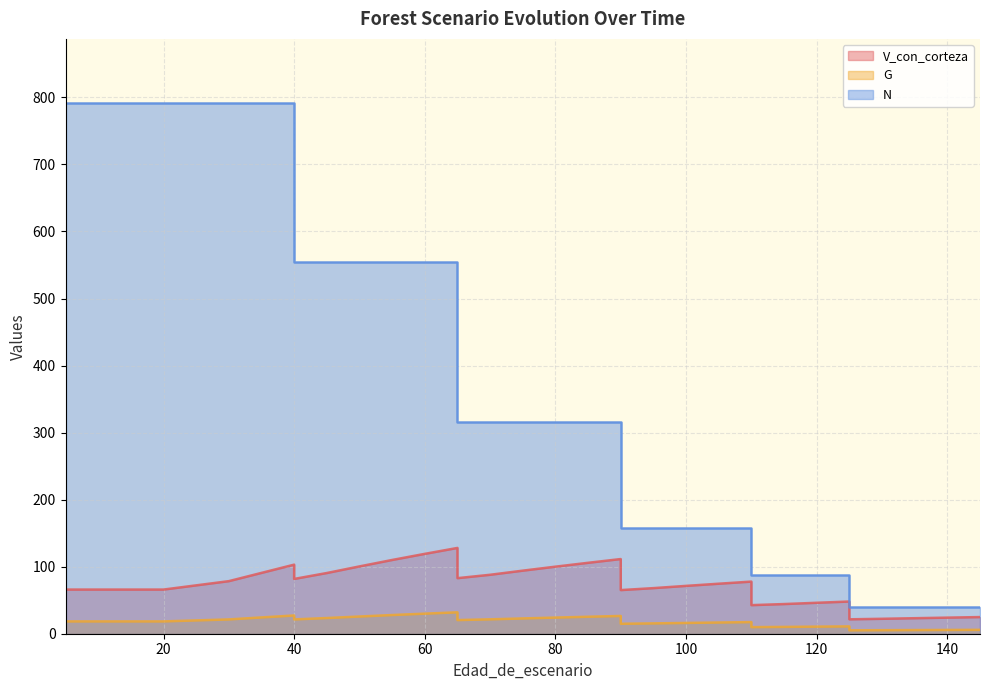

What are all the series names shown in the legend?

V_con_corteza, G, N